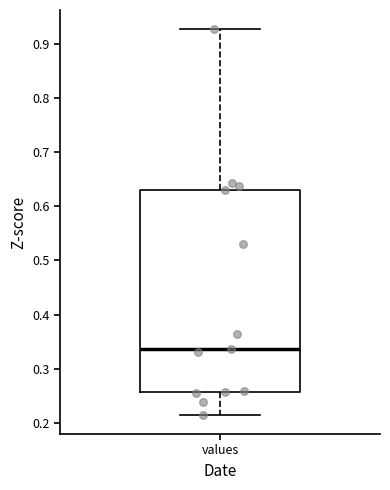

Read this box plot against the y-axis: the position of the median line, the range covered by the box, and the ends of both whiskers. The values are not printed on the chart, so give them approximately, as read against the axis.

median 0.34, box 0.26 to 0.63, whiskers 0.21 to 0.93